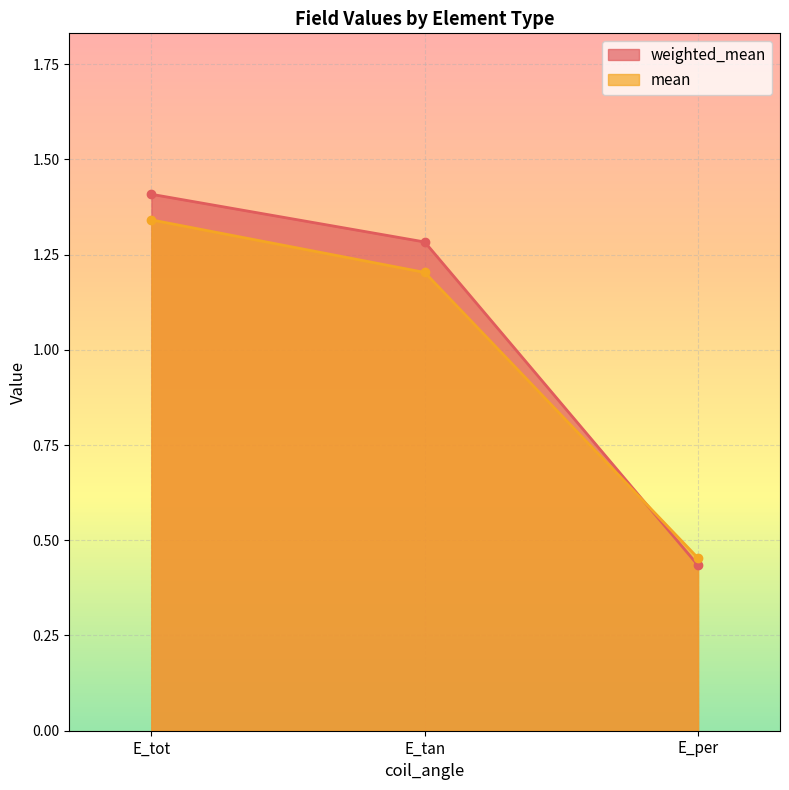

How many data points in mean are less than 1?

1